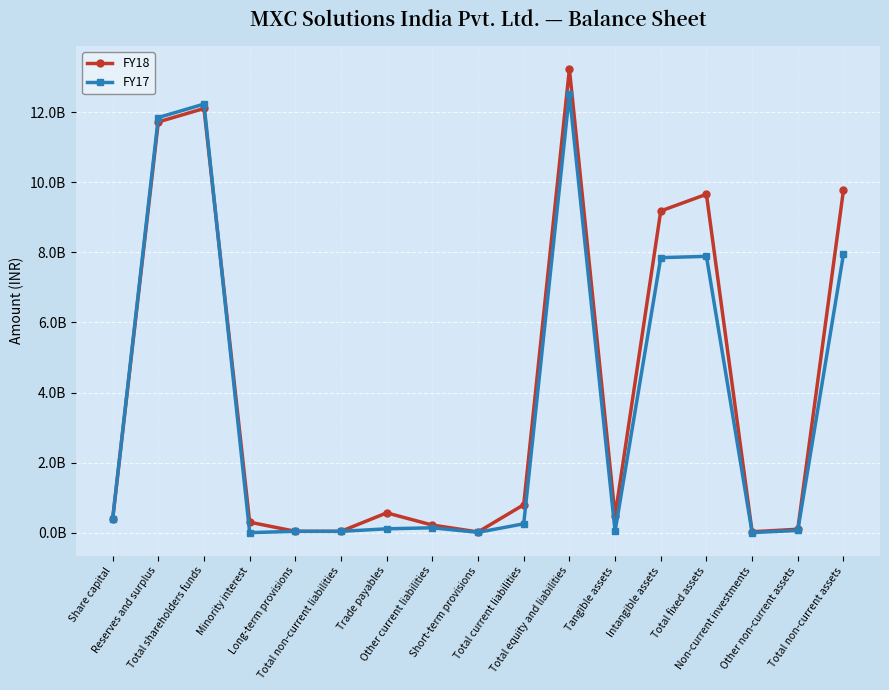

What are all the series names shown in the legend?

FY18, FY17